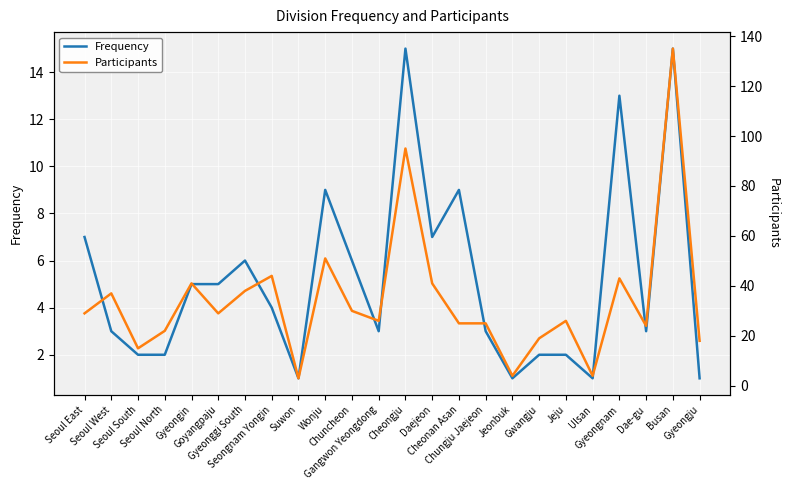

In Frequency, how many points are higher than both neighbors (excluding endpoints)?

6